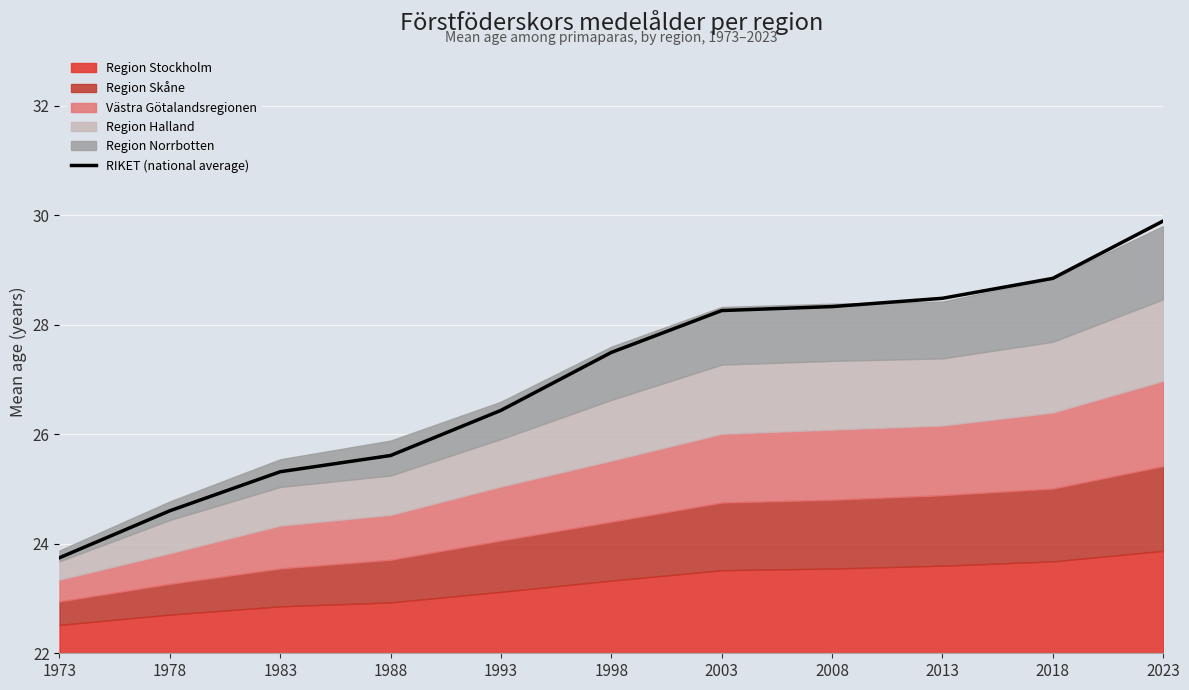

How many categories are shown in the chart?

11